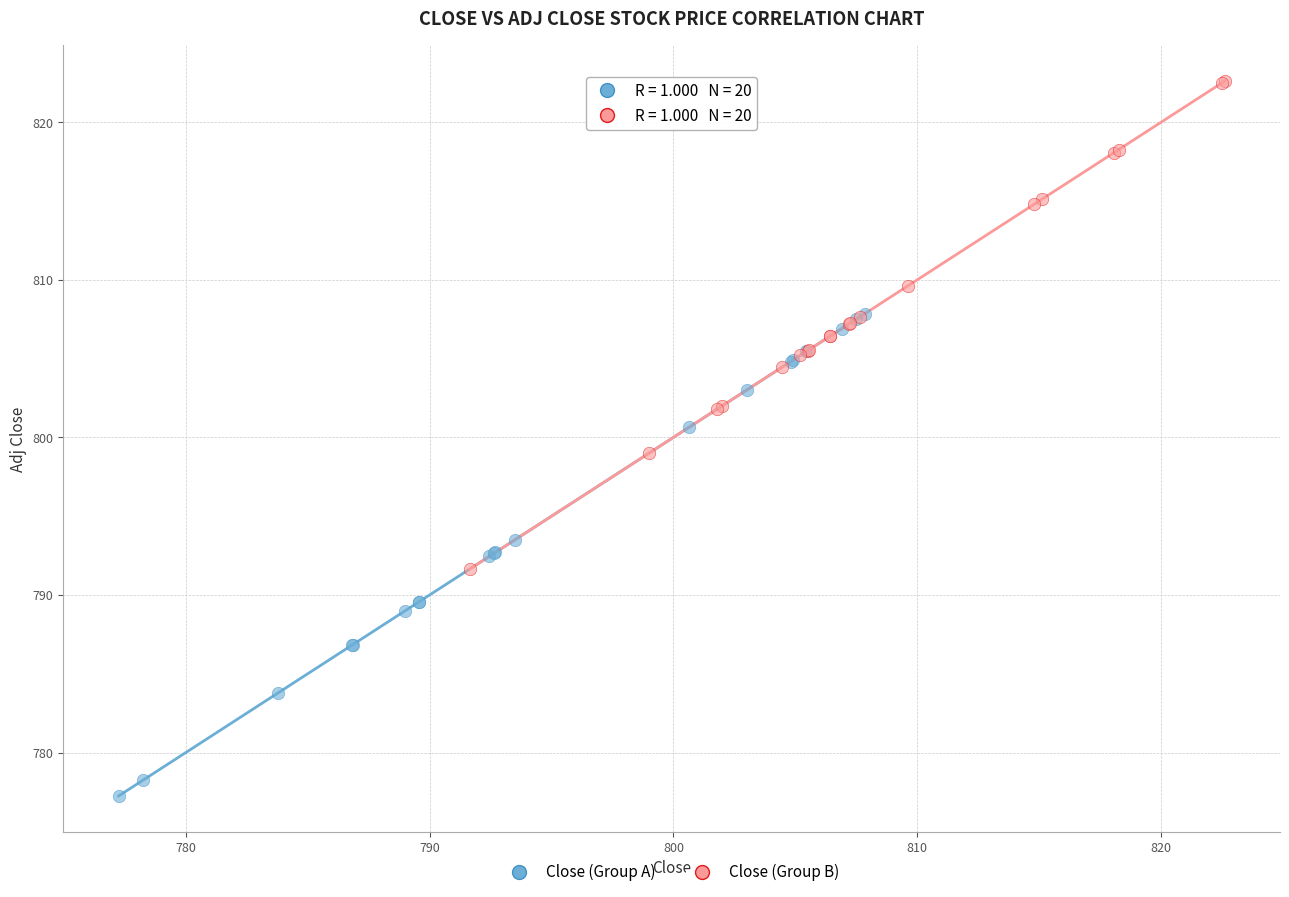

Which series contains the highest Y value?

Close (Group B)